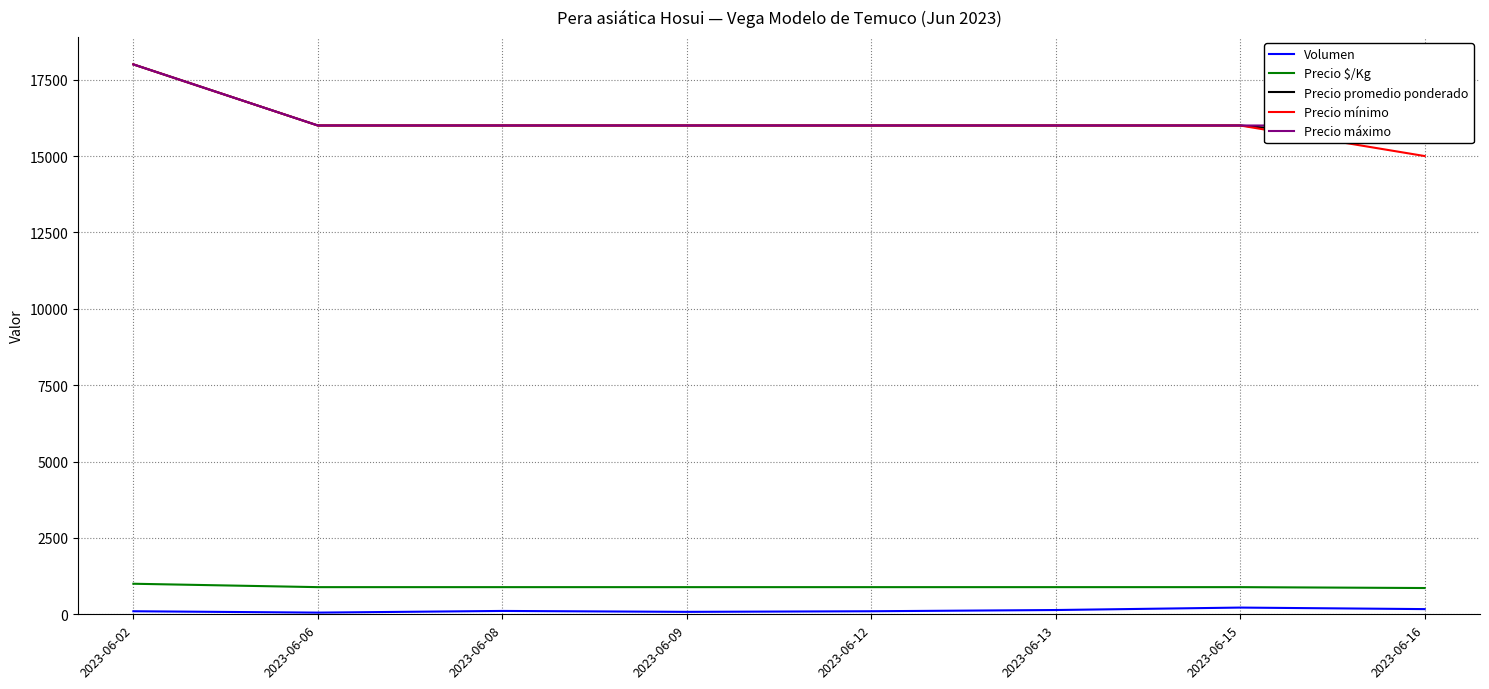

At how many categories does at least one series exceed 17759?

1